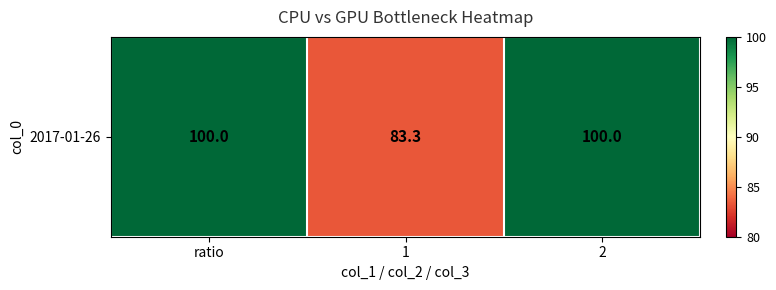

How many values are below 100?

1